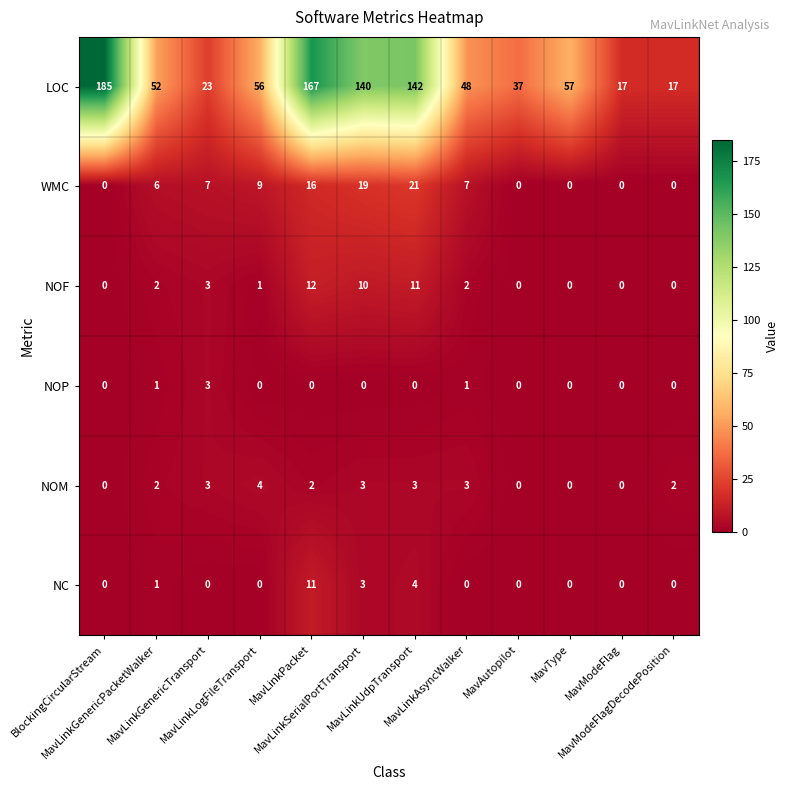

What is the sum of all NOP values?

5